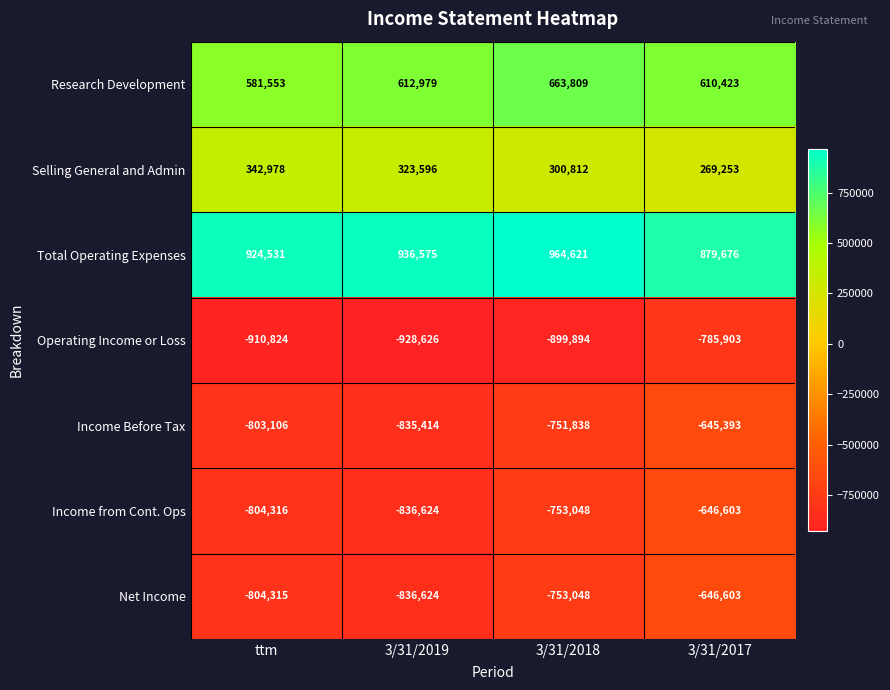

What is the difference between the maximum and second lowest values in the Selling General and Admin series?

42166